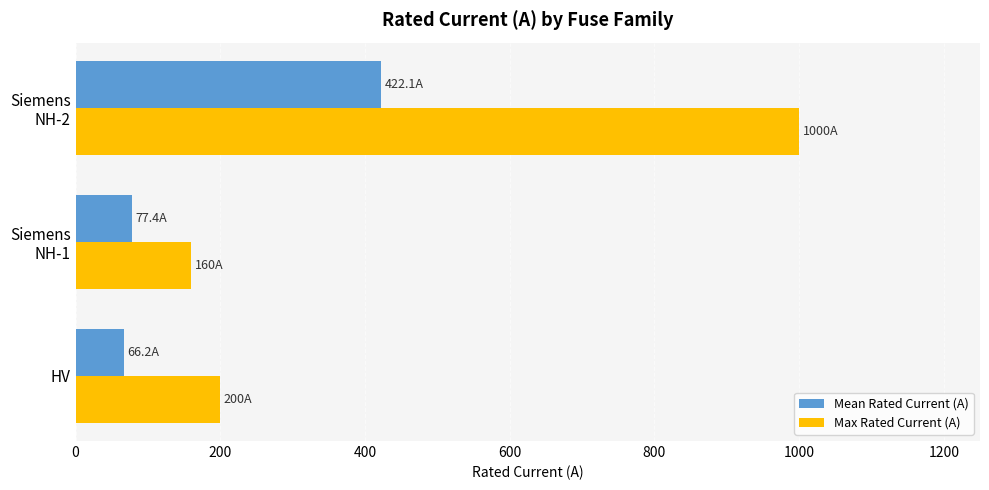

What are all the series names shown in the legend?

Mean Rated Current (A), Max Rated Current (A)